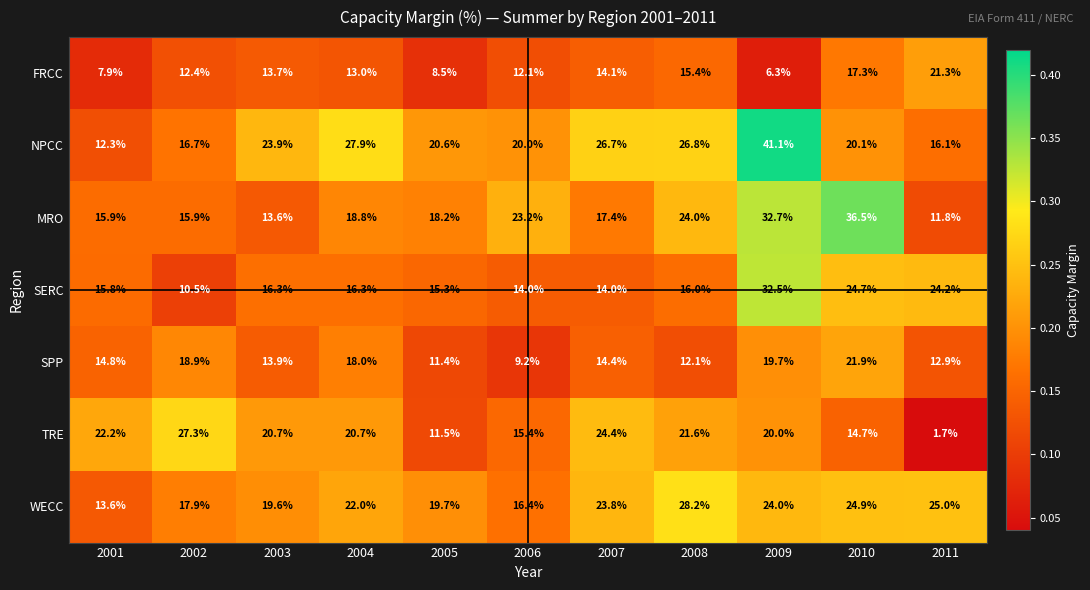

What is the total value across all series at 2005?

105.2